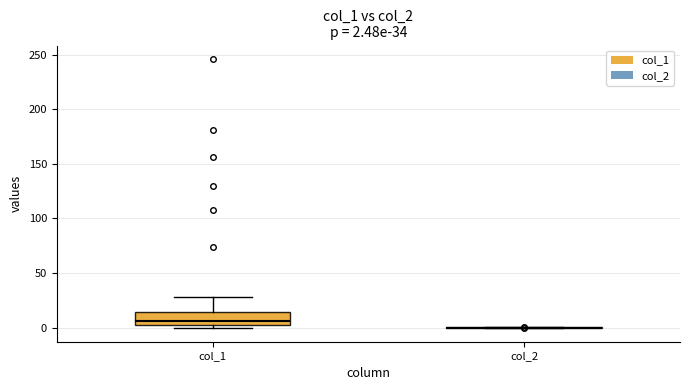

Which box is the tallest, from its lower edge to its upper edge?

col_1